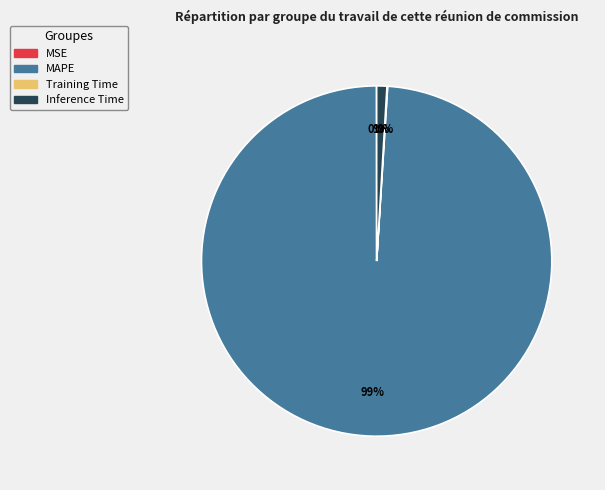

To the nearest percent, what is the average slice percentage?

25%